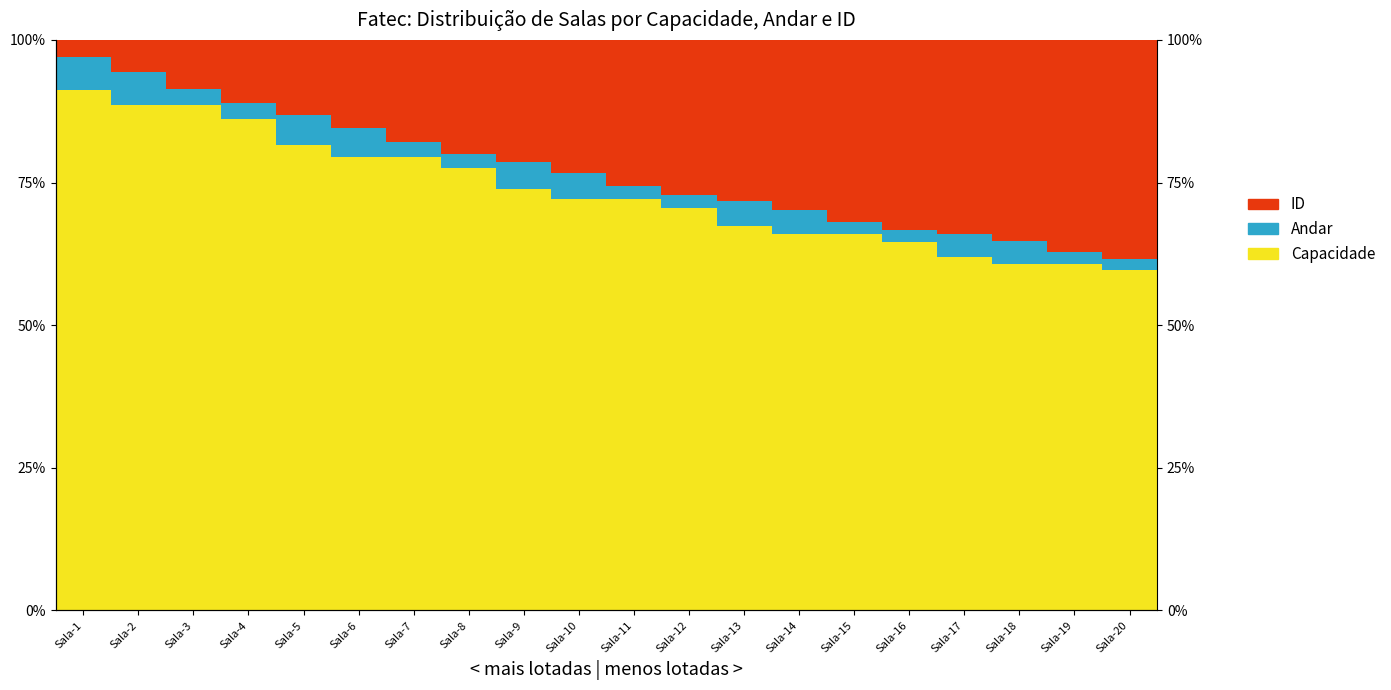

The value of ID at Sala-11 is 15.4. True or false?

False